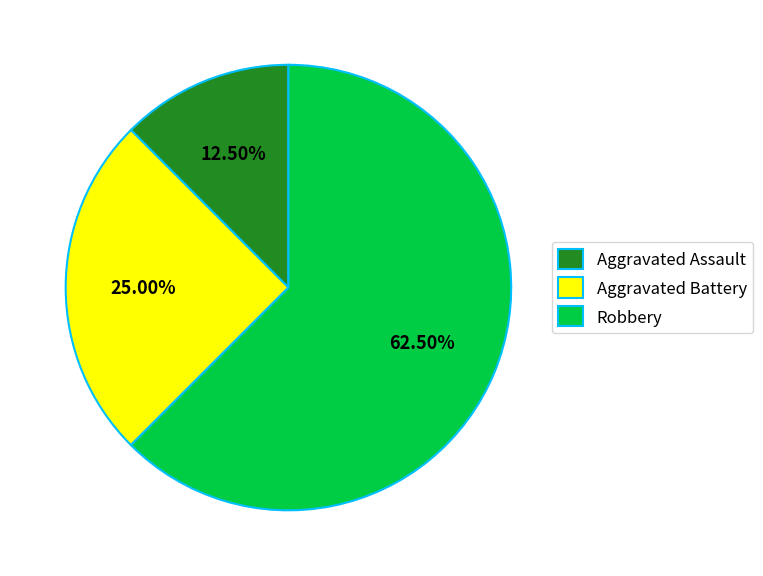

Between Aggravated Battery and Robbery, which is larger?

Robbery